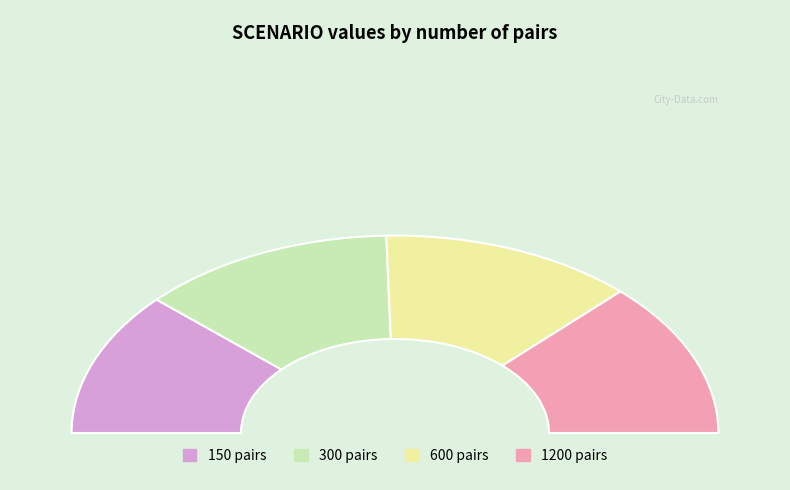

Does 300 account for over 50% of the chart?

No